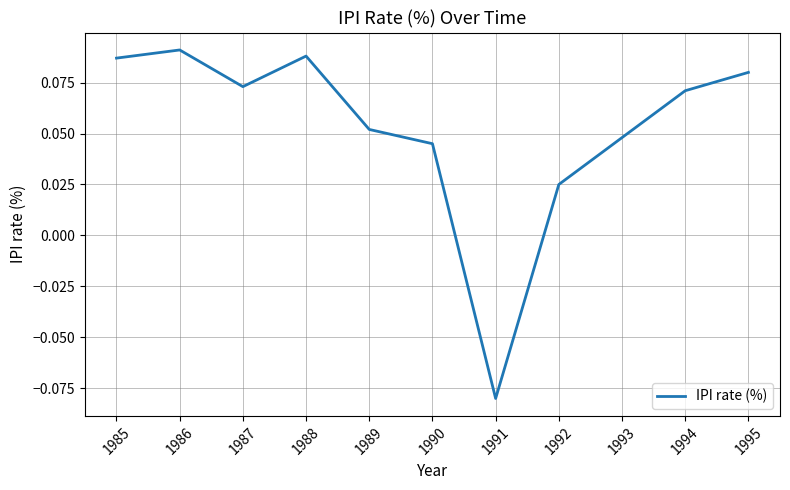

Which has a higher value, 1994 or 1986?

1986